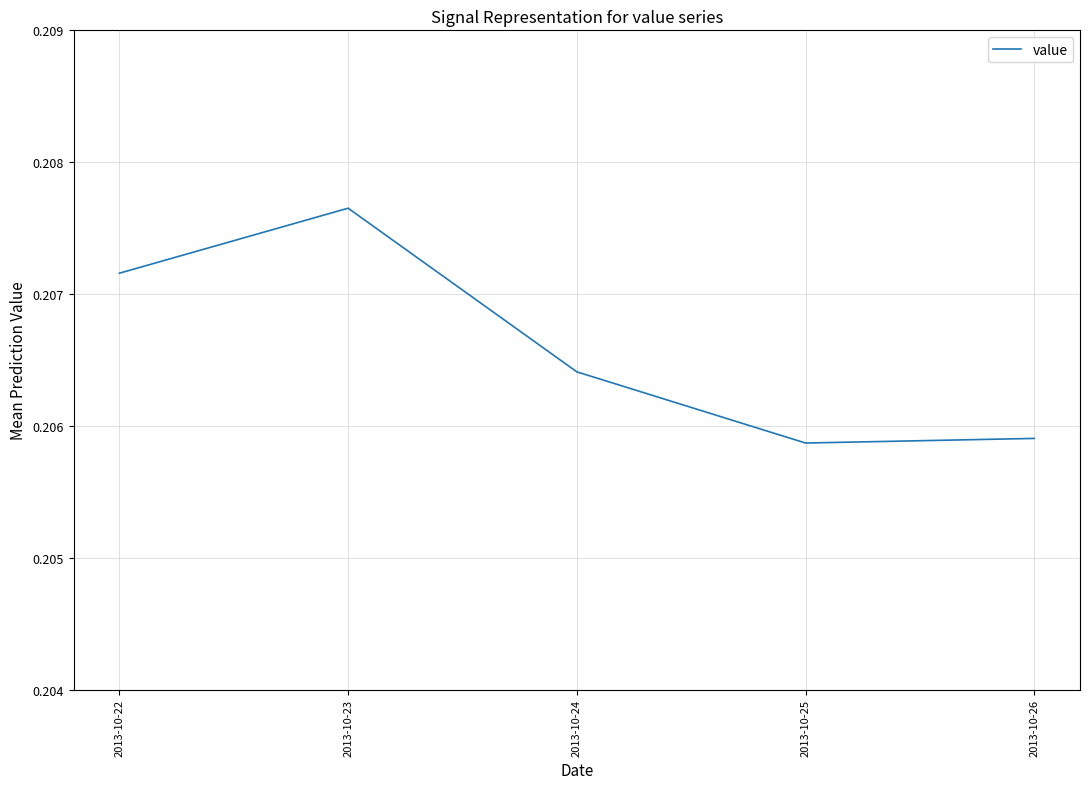

At which category does the chart reach its peak across all series?

2013-10-23